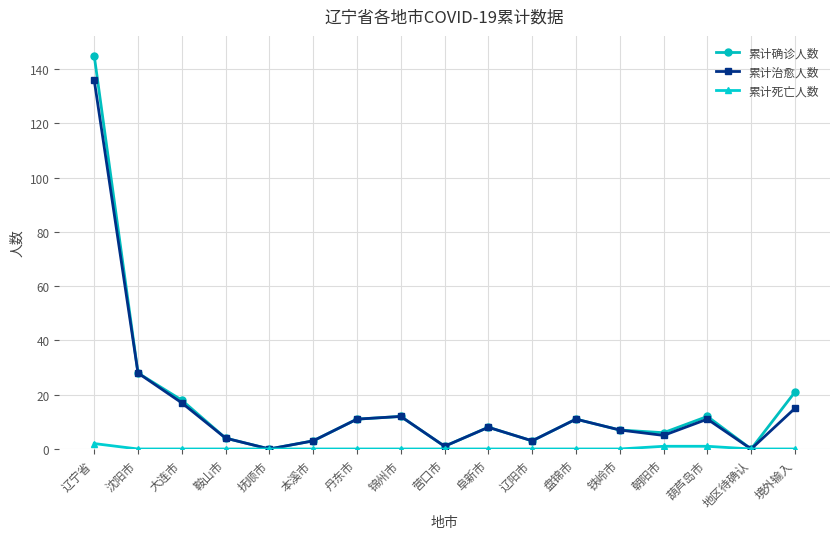

Rank the series by their maximum value, from lowest to highest.

累计死亡人数, 累计治愈人数, 累计确诊人数